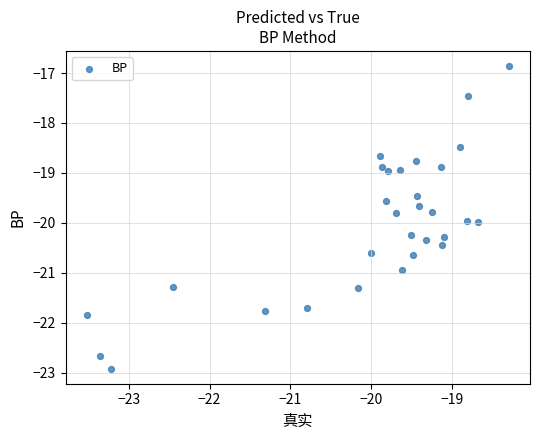

What is the range of Y values (max minus min)?

6.1